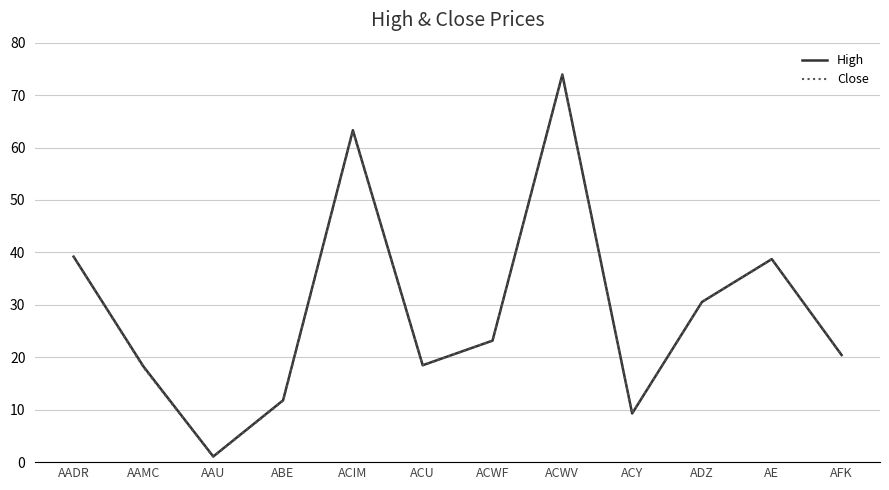

What is the difference between the Close values at AE and AFK?

18.3